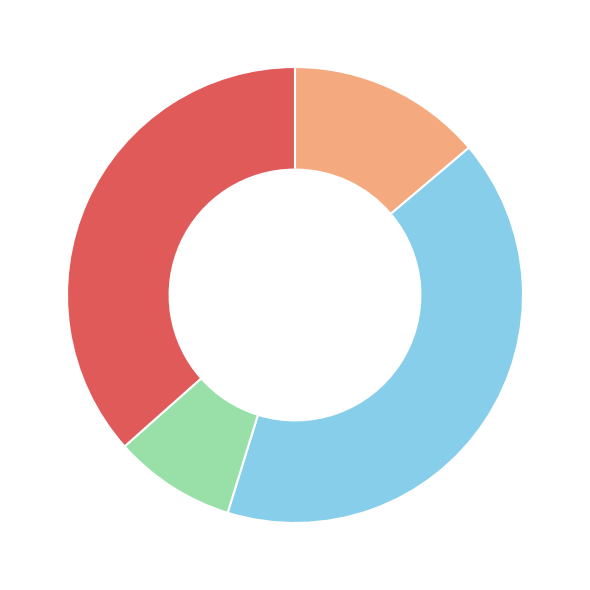

Does any single category account for the majority?

No